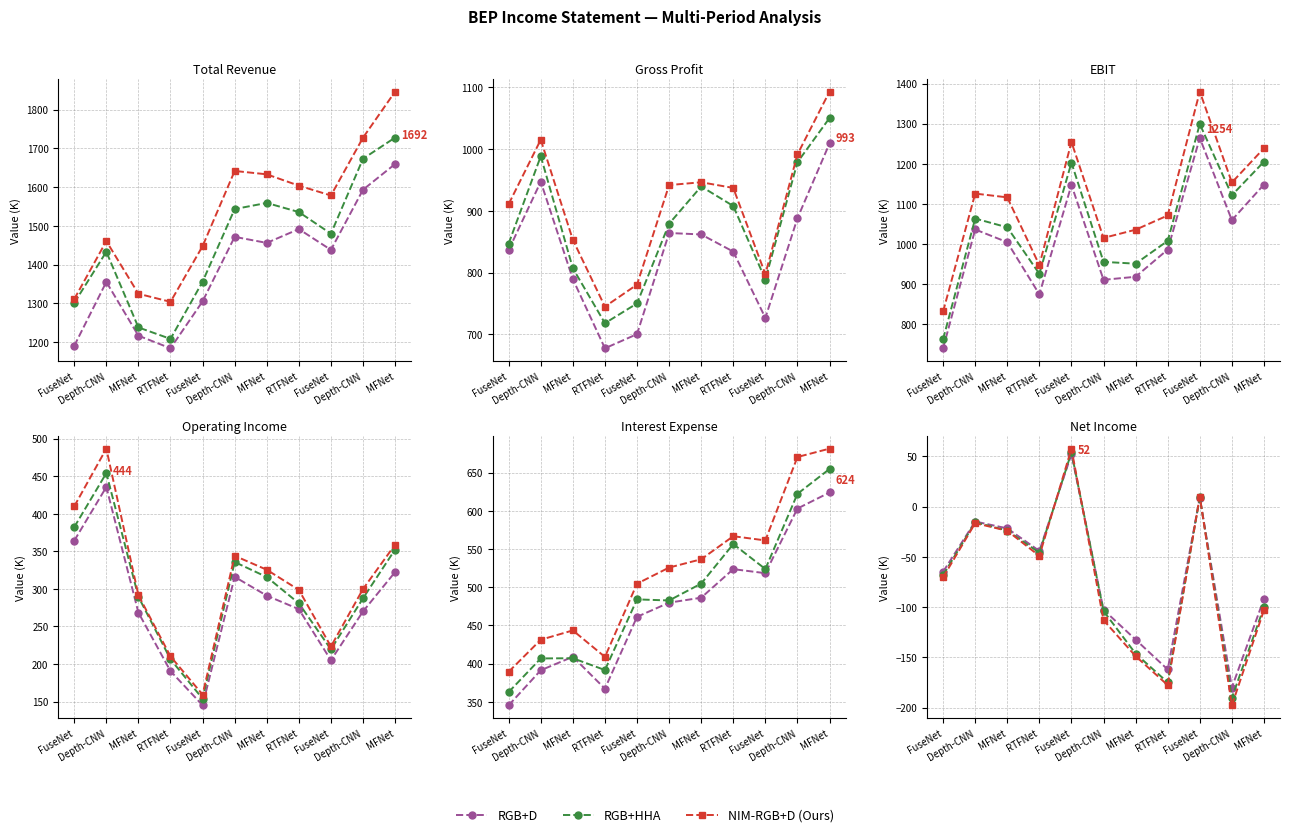

Which series changed the most between FuseNet and Depth-CNN?

NIM-RGB+D (Ours)